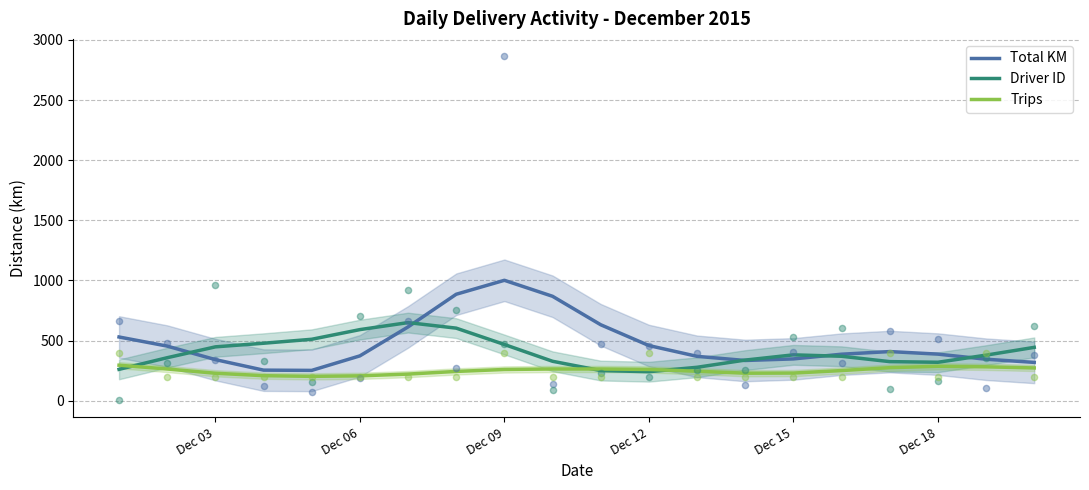

Which series contains the lowest Y value?

Trips